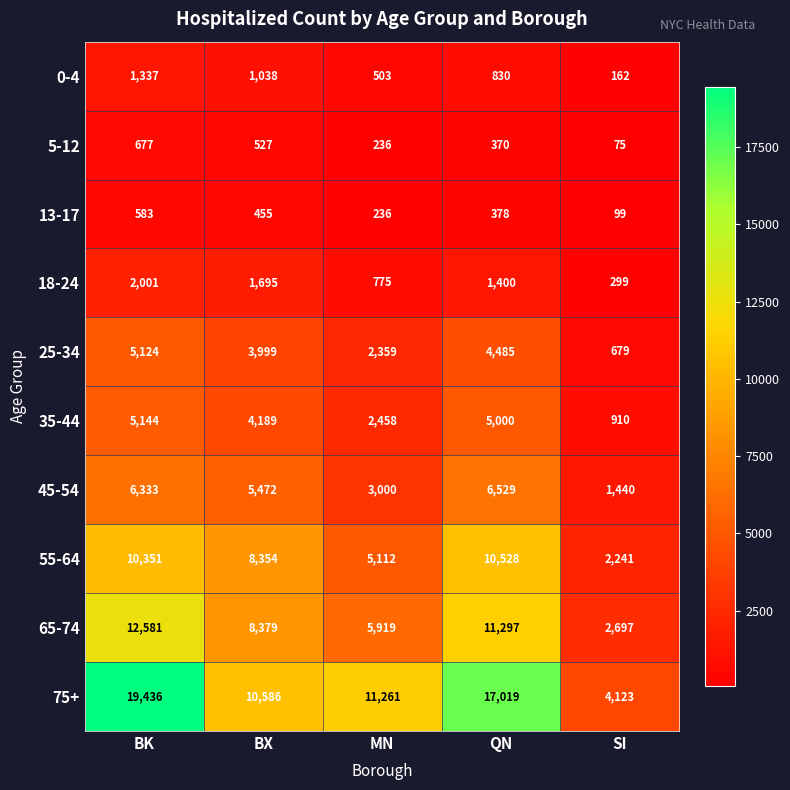

Which series has the largest range (max minus min)?

75+